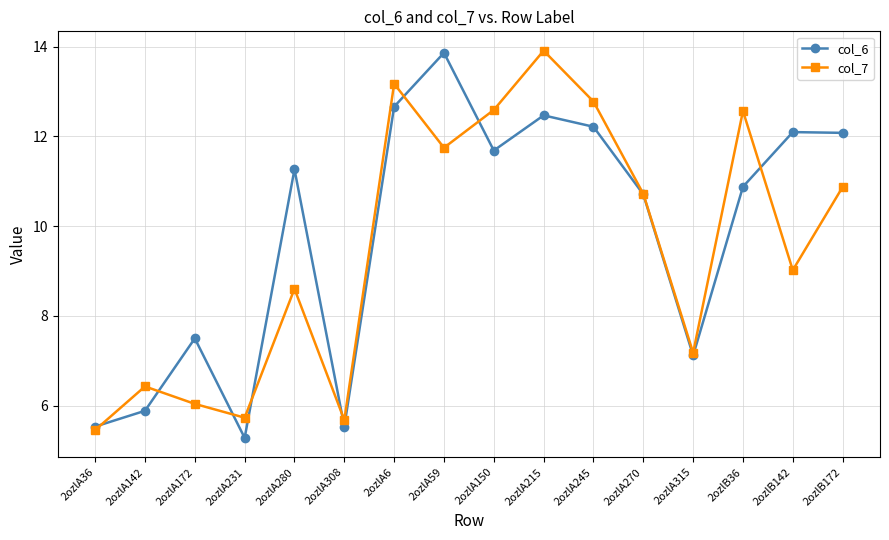

True or false: col_6 and col_7 intersect in this chart.

True